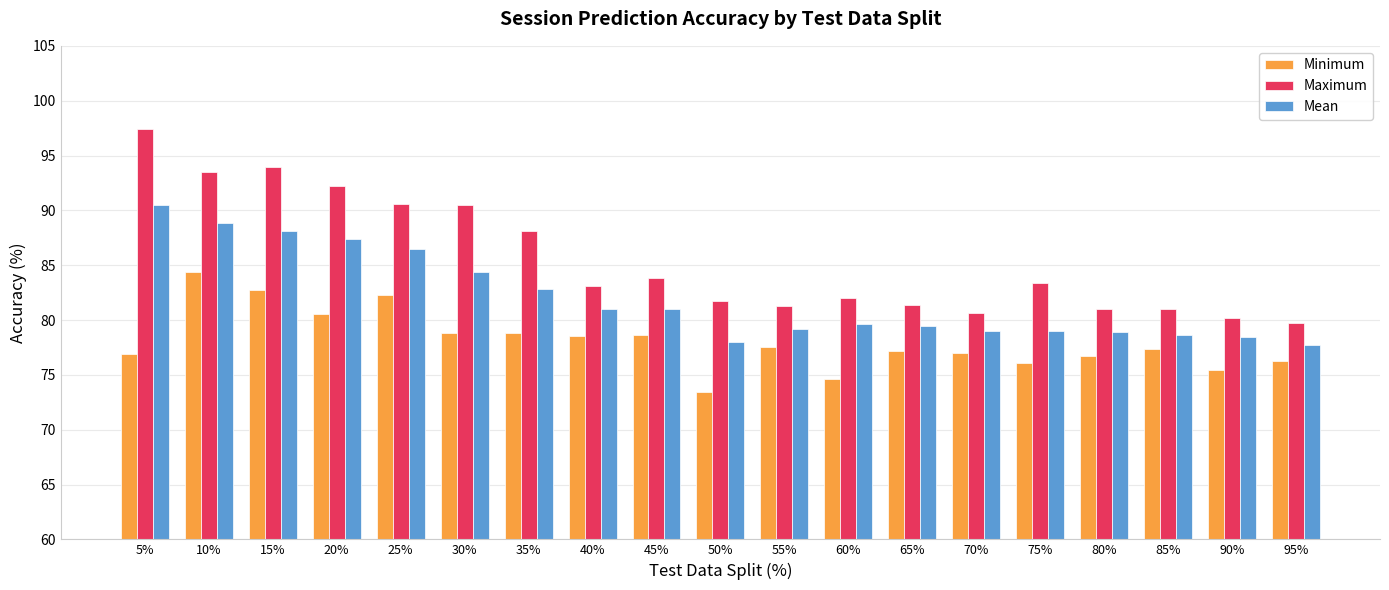

What is the difference between the highest and lowest values at 25%?

8.3